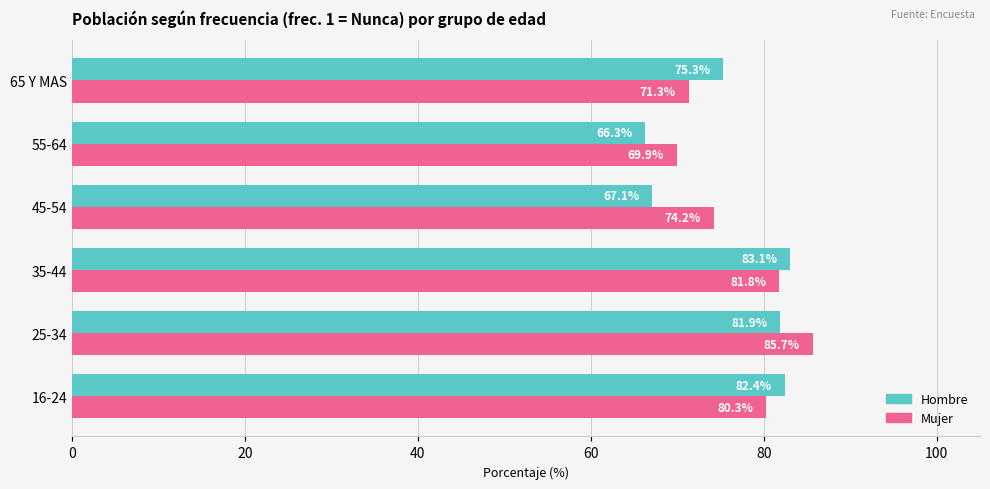

At which category is the sum across all series the highest?

25-34